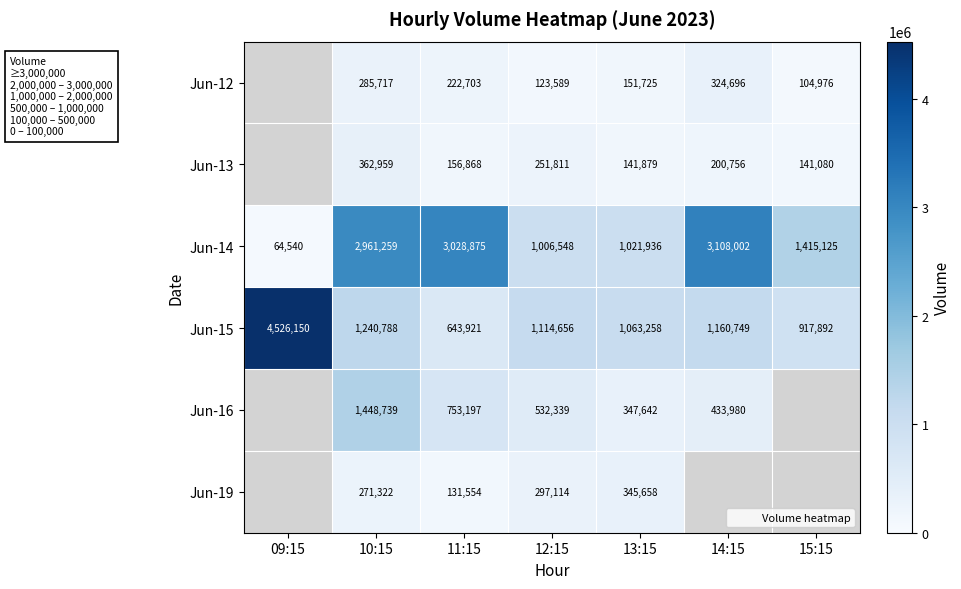

List the labels in order of Jun-15 value, largest first.

09:15, 10:15, 14:15, 12:15, 13:15, 15:15, 11:15